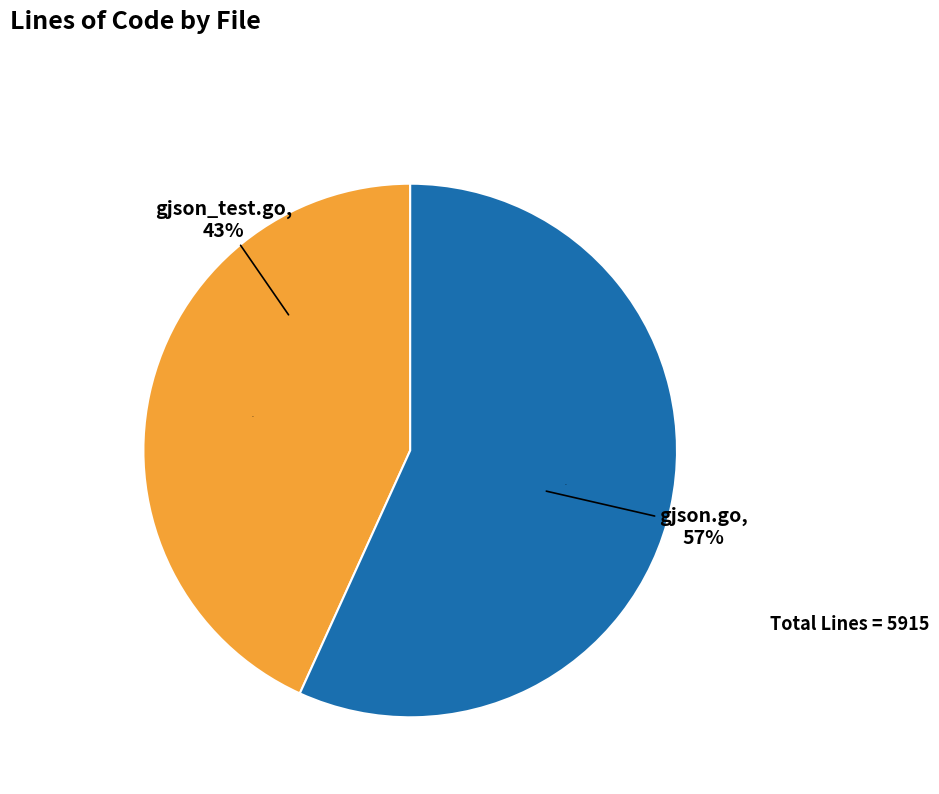

Between gjson_test.go and gjson.go, which is larger?

gjson.go